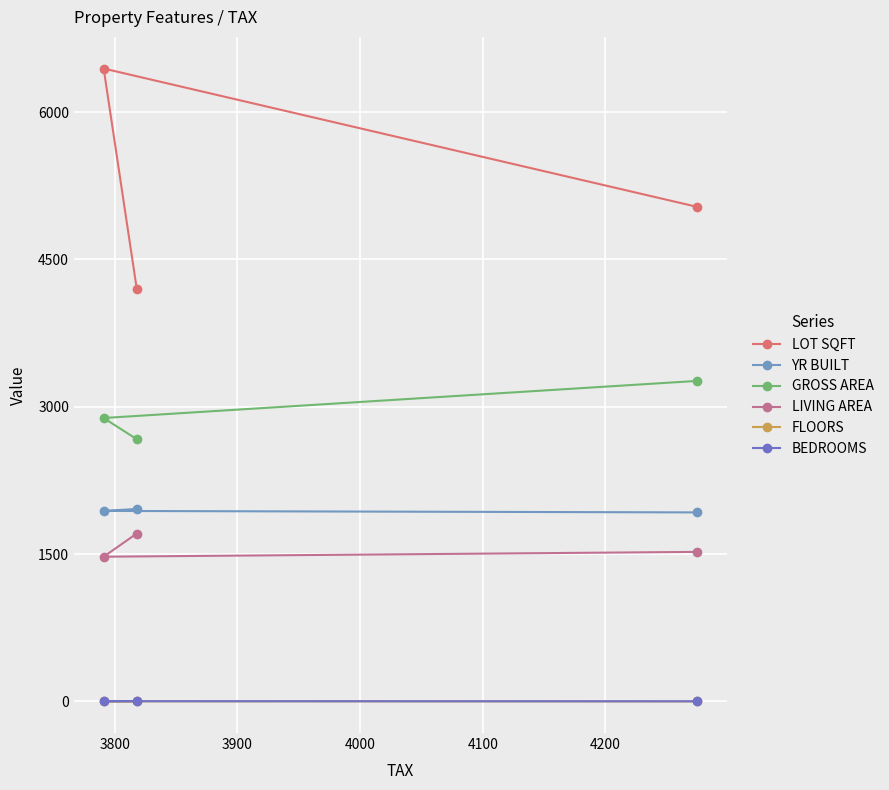

What is the difference between the maximum and minimum values in the GROSS AREA series?

594.0